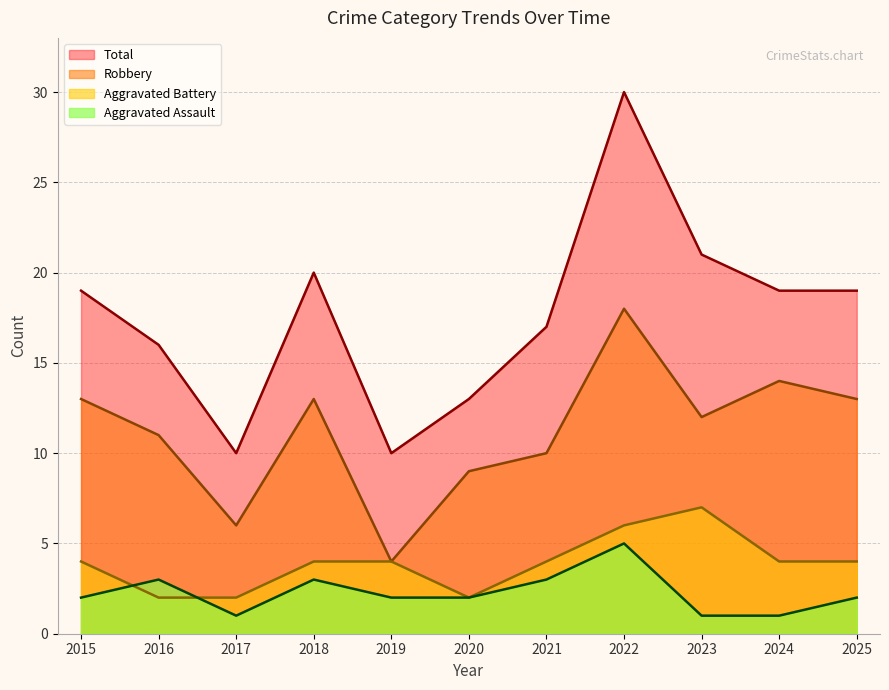

What is the minimum value shown in the chart?

1